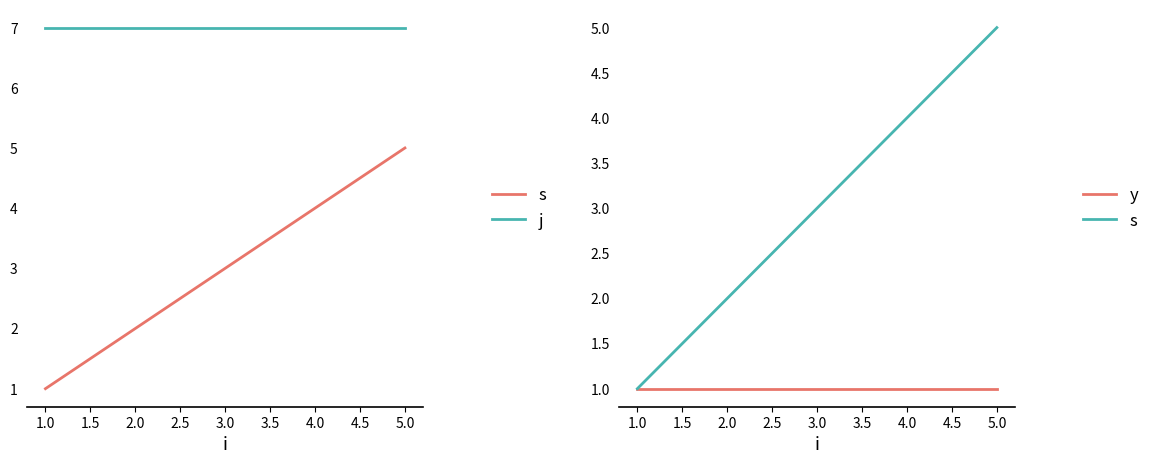

Which has a higher value, 1.0 or 5.0?

5.0